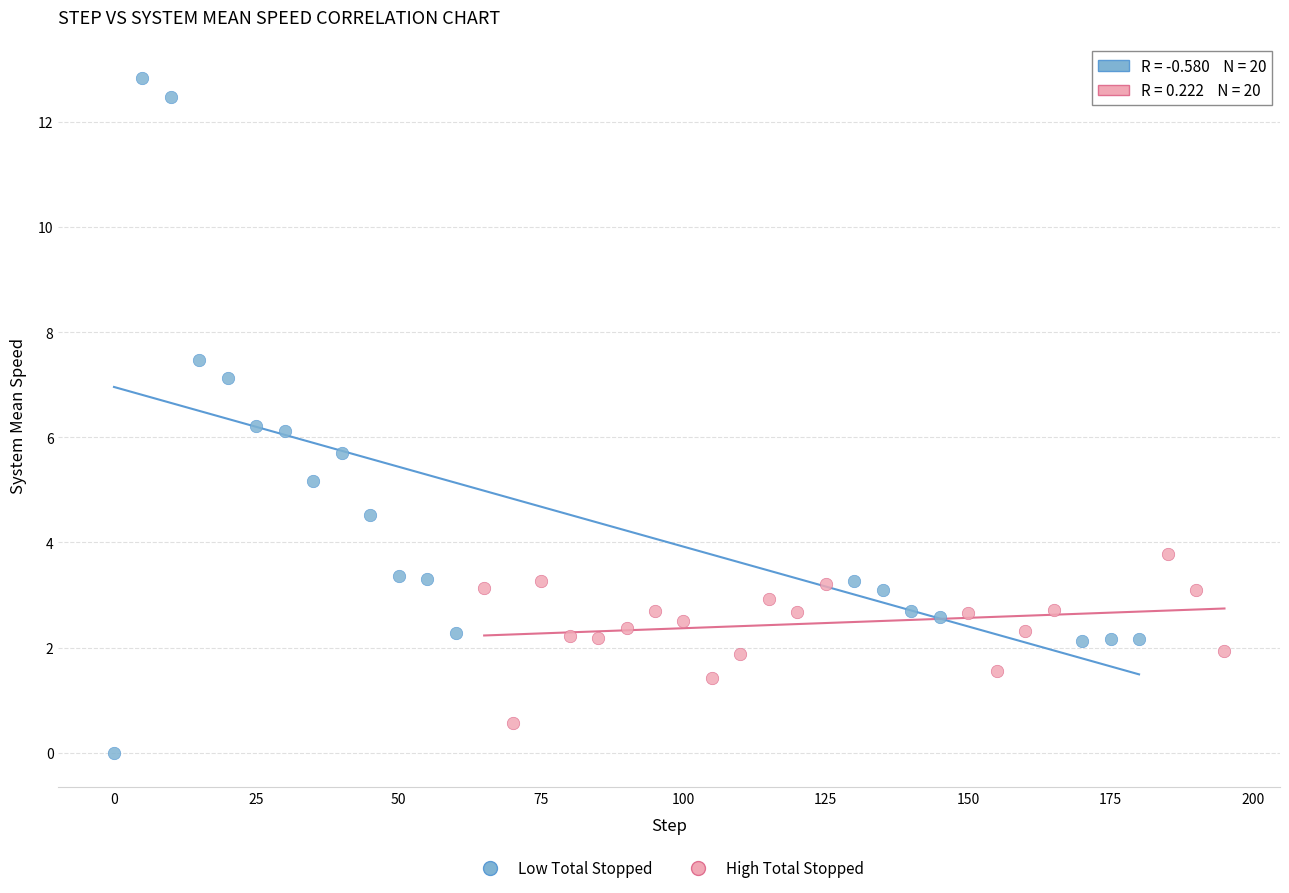

What are all the series names shown in the legend?

Low Total Stopped, High Total Stopped